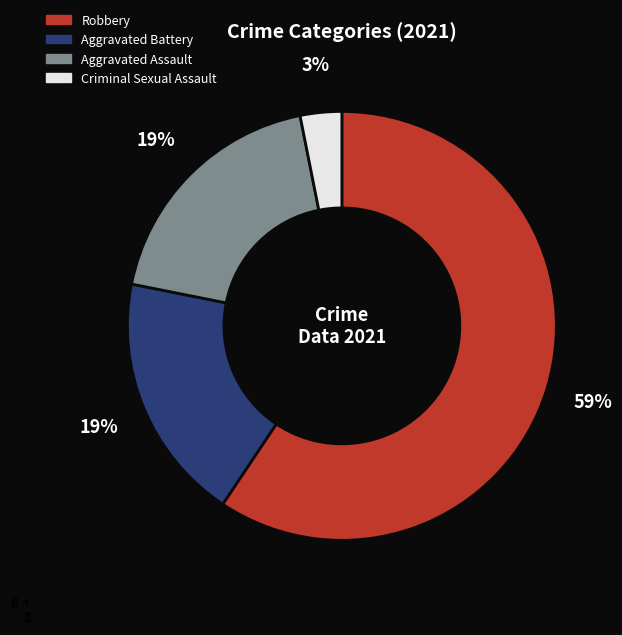

Is there any slice that represents more than half of the pie?

Yes